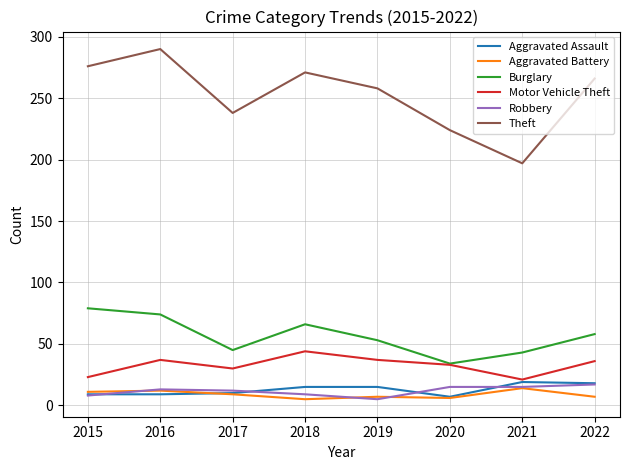

Between 2017 and 2018, which series saw the biggest shift?

Theft